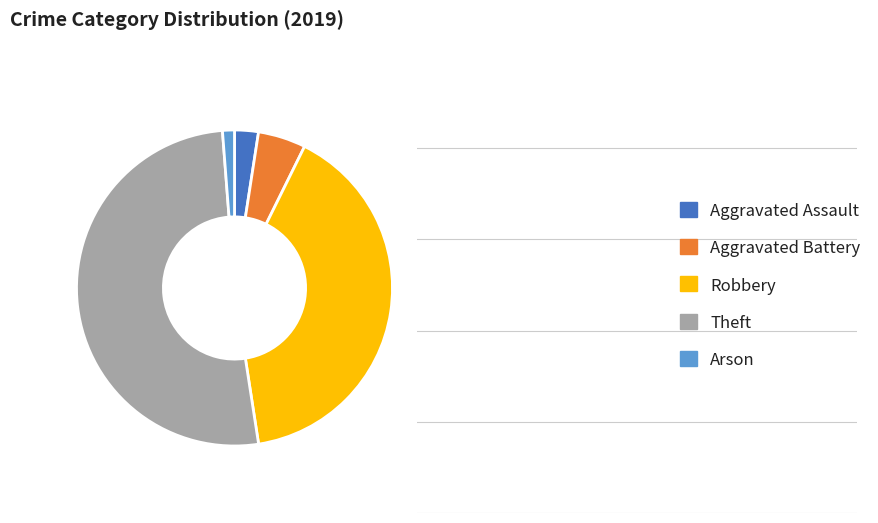

True or false: Arson accounts for 12% of the total.

False